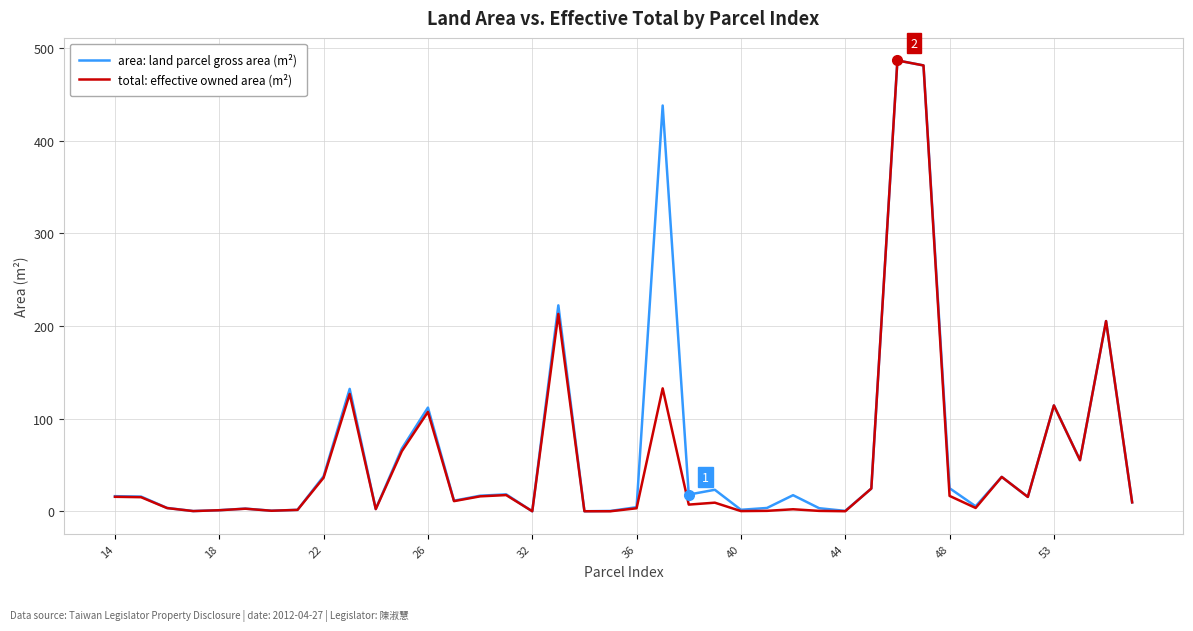

How many lines are shown in the chart?

2